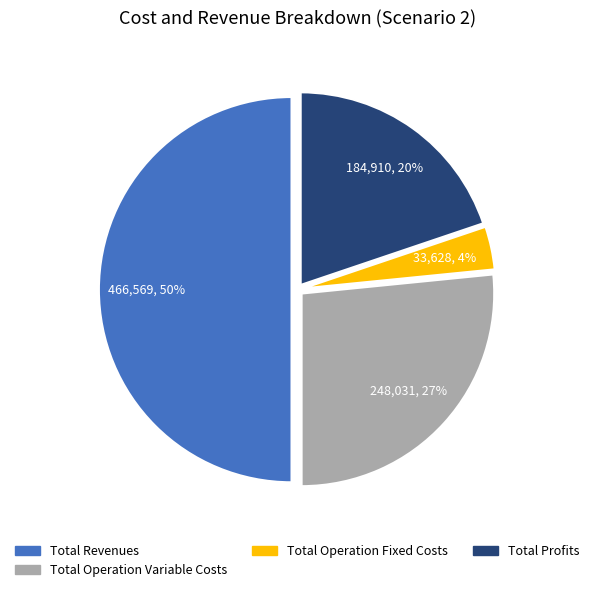

Which category has the smallest portion of the pie?

Total Operation Fixed Costs